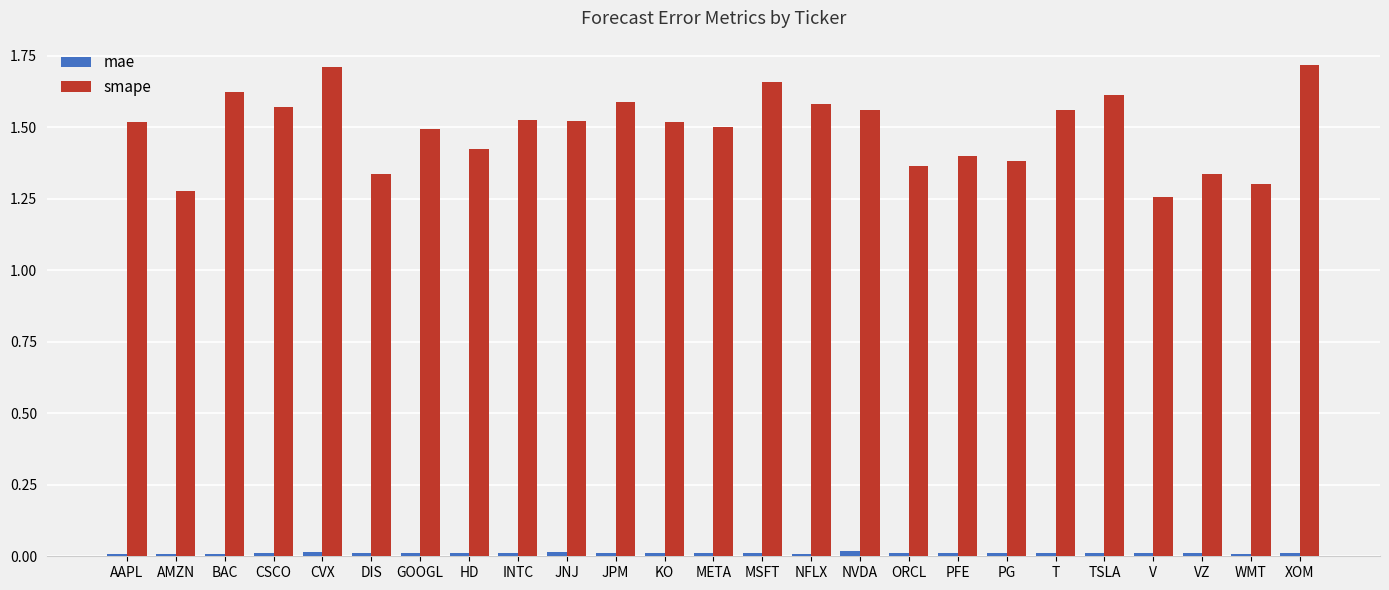

At how many categories does at least one series exceed 1?

25